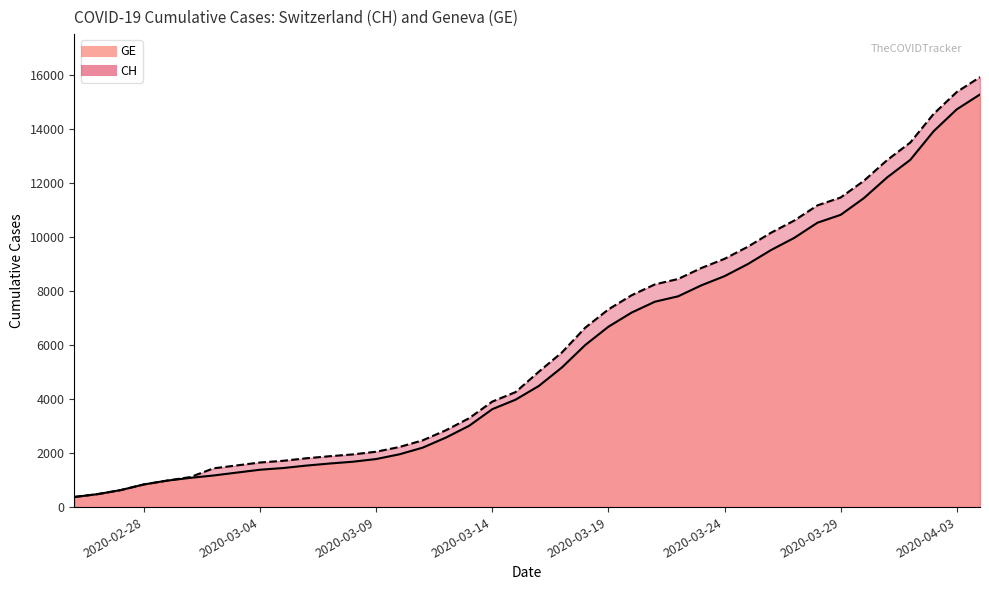

The CH series shows 4396 at 15. True or false?

False